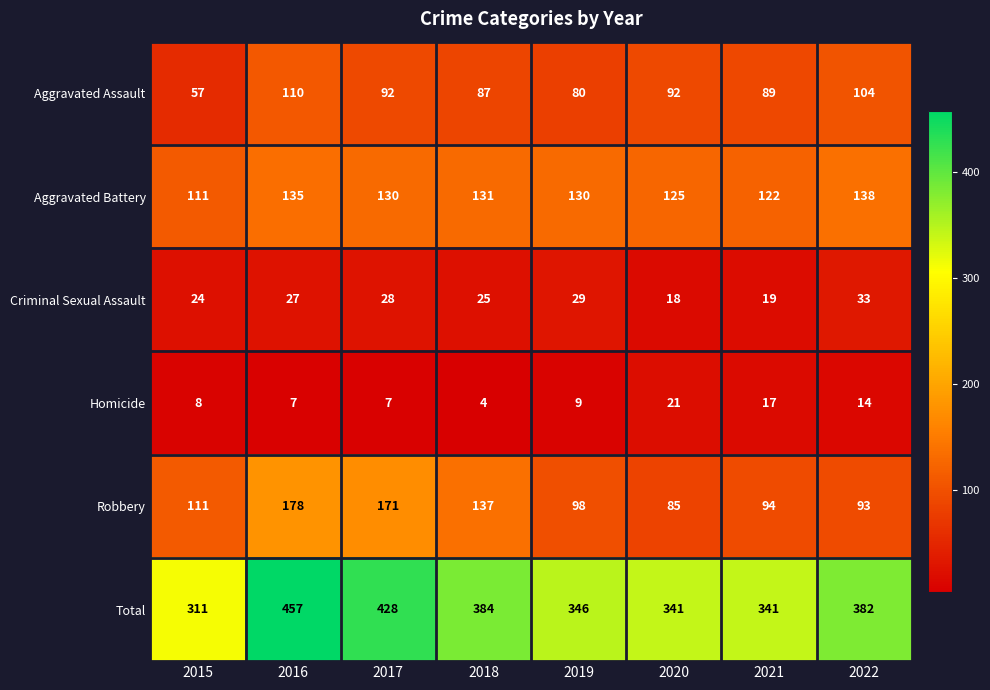

The value of Robbery at 2015 is 111. True or false?

True